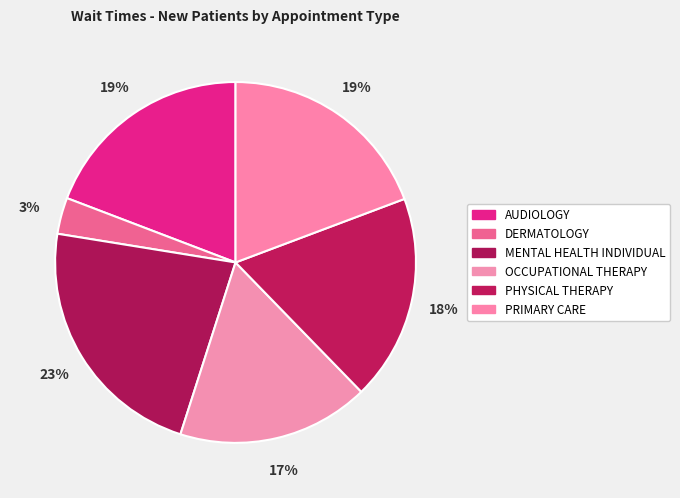

True or false: OCCUPATIONAL THERAPY accounts for 29% of the total.

False